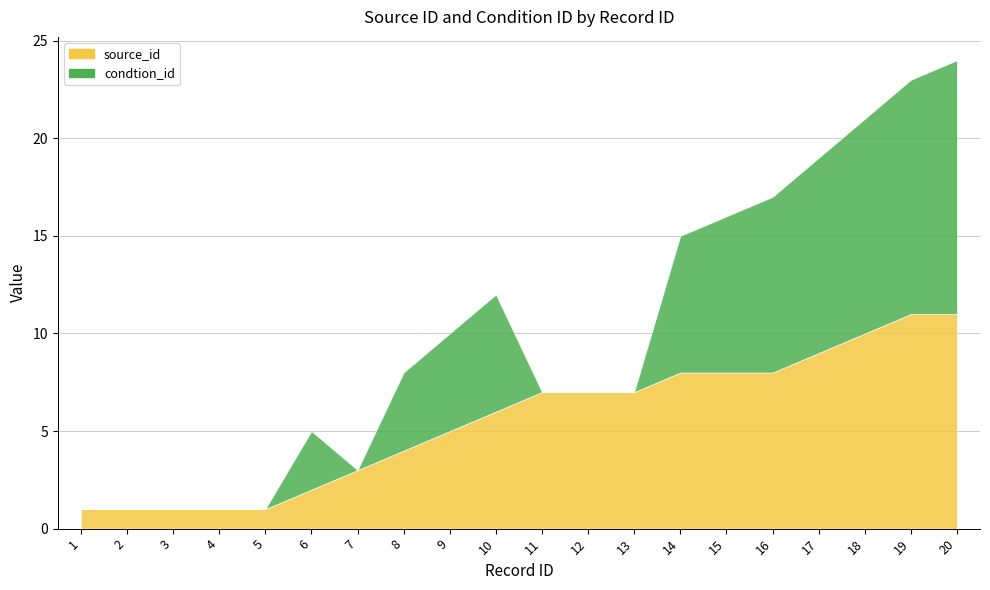

How many series are shown in this chart?

2